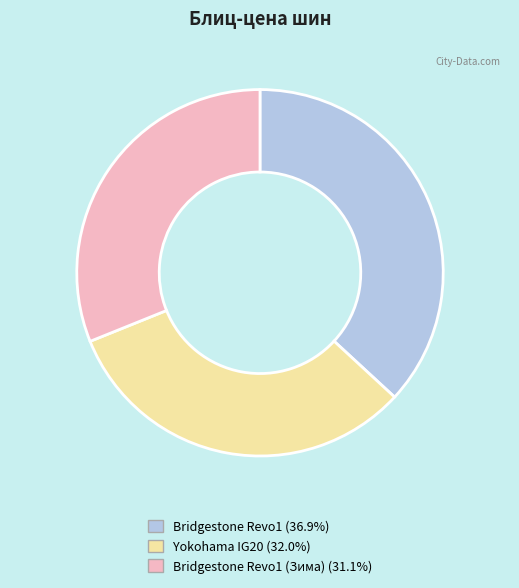

Count the number of slices in the pie.

3